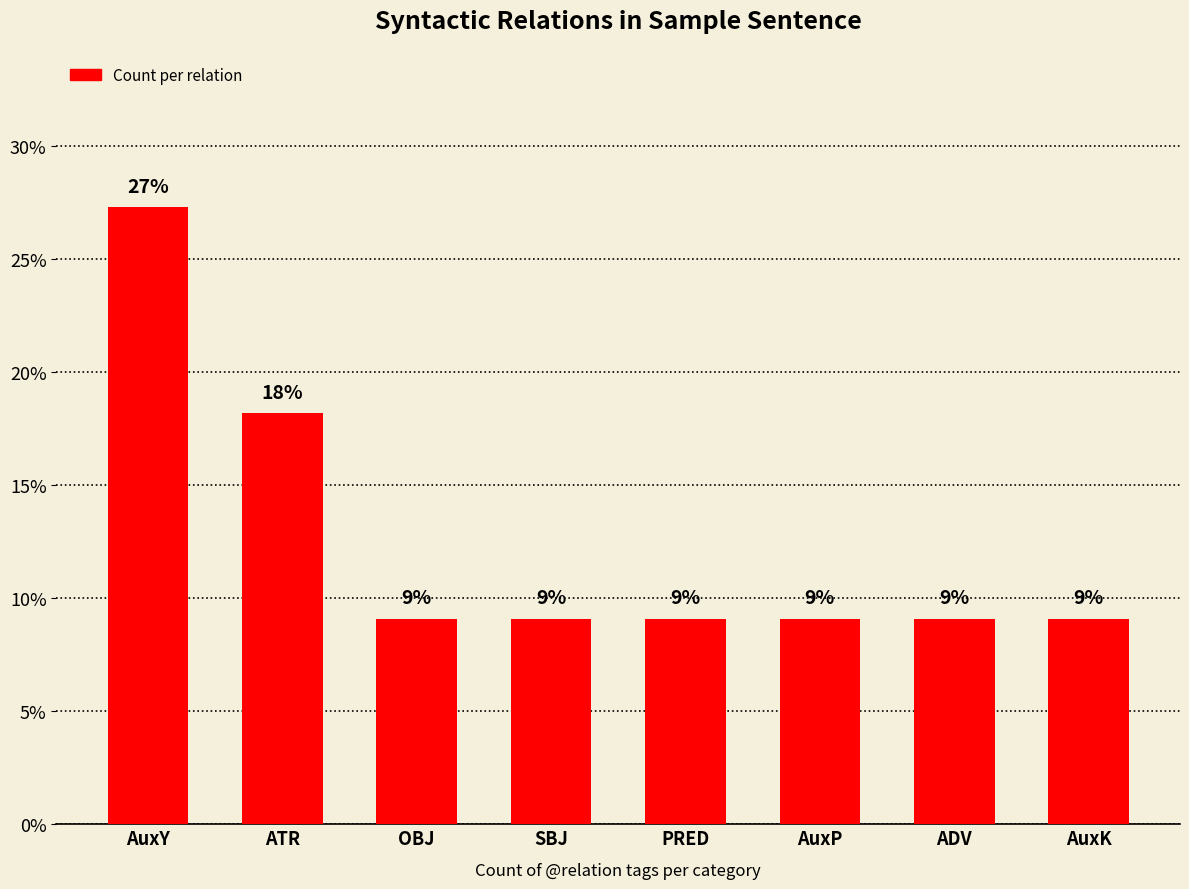

What is the label of the 1st bar from the left?

AuxY